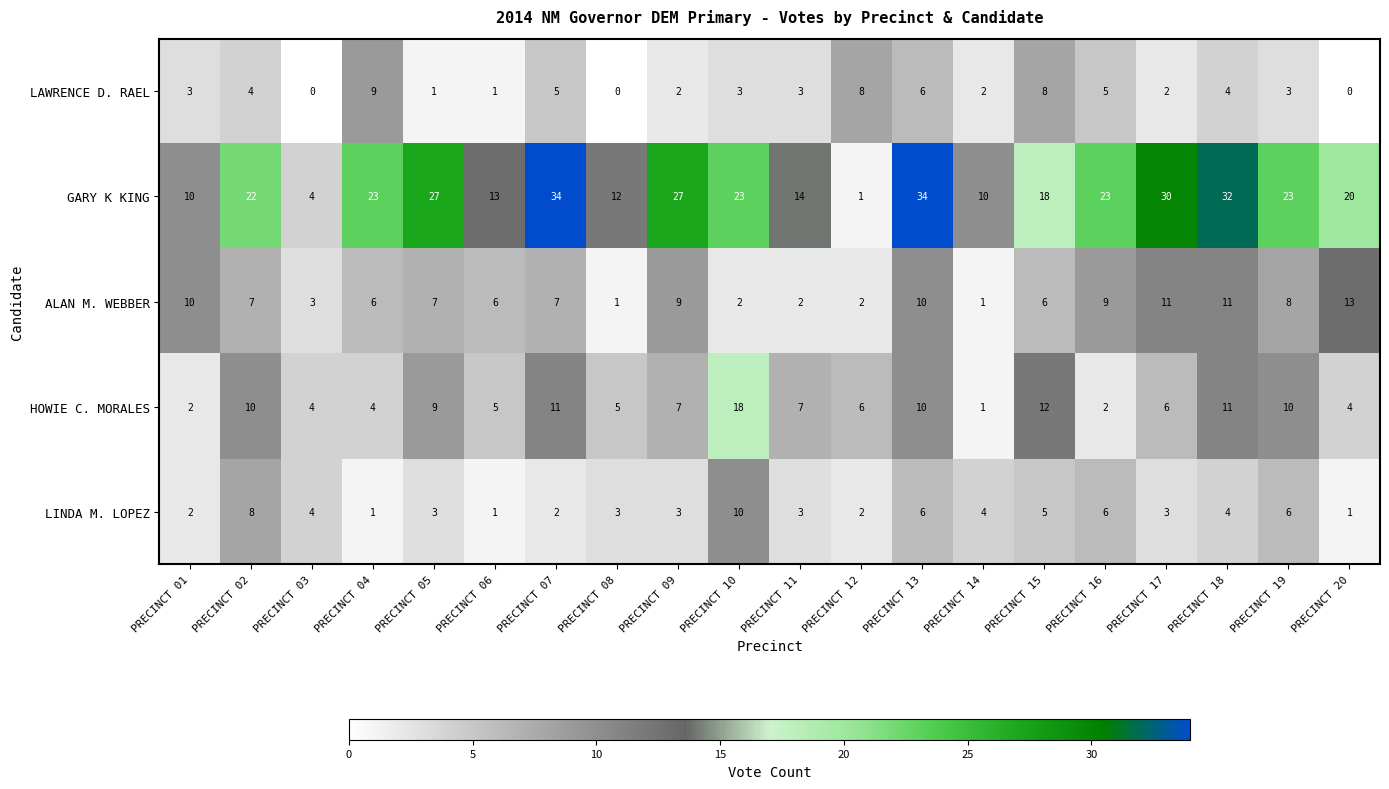

The GARY K KING series shows 41 at PRECINCT 16. True or false?

False